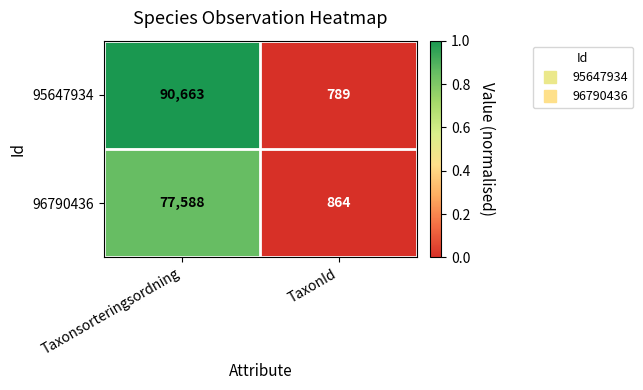

Rank the series at TaxonId from lowest to highest value.

95647934, 96790436